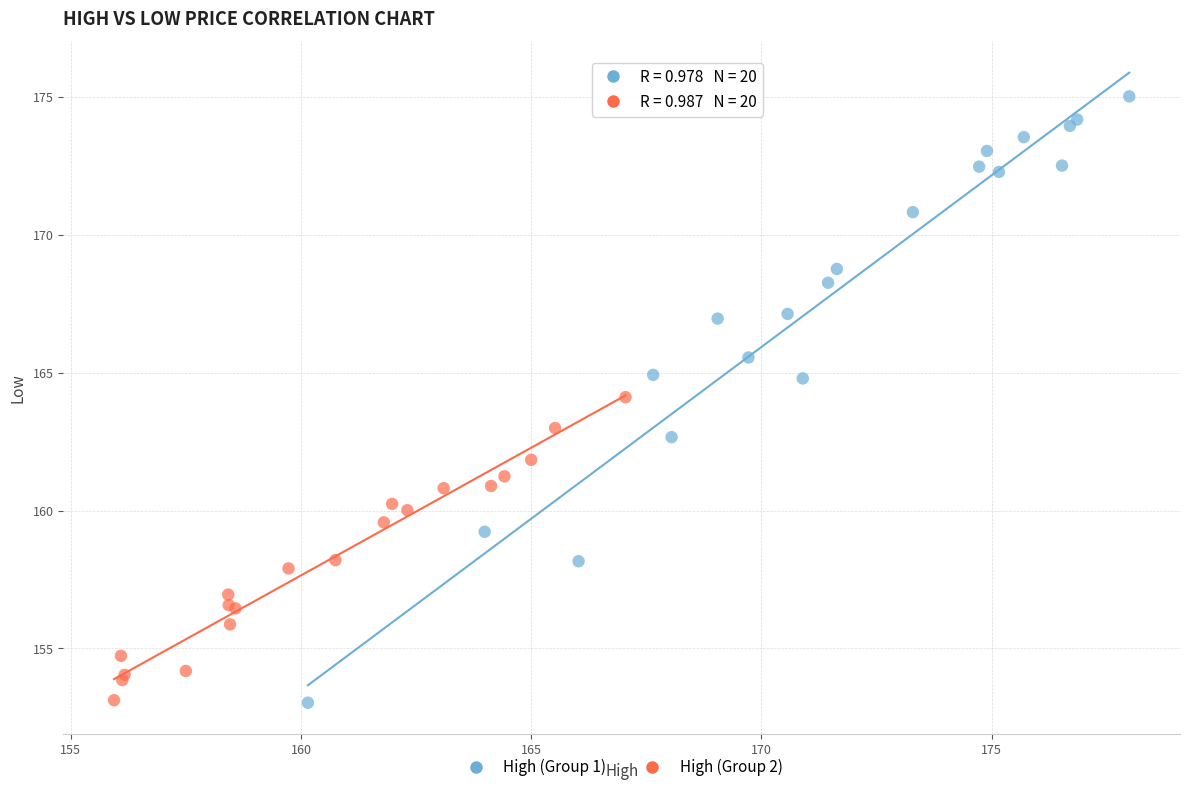

Which series has the widest spread of Y values?

High (Group 1)